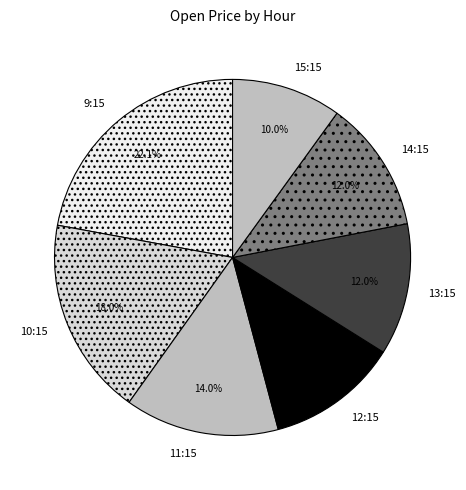

What is the ratio of the value at 9:15 to the value at 10:15?

1.2